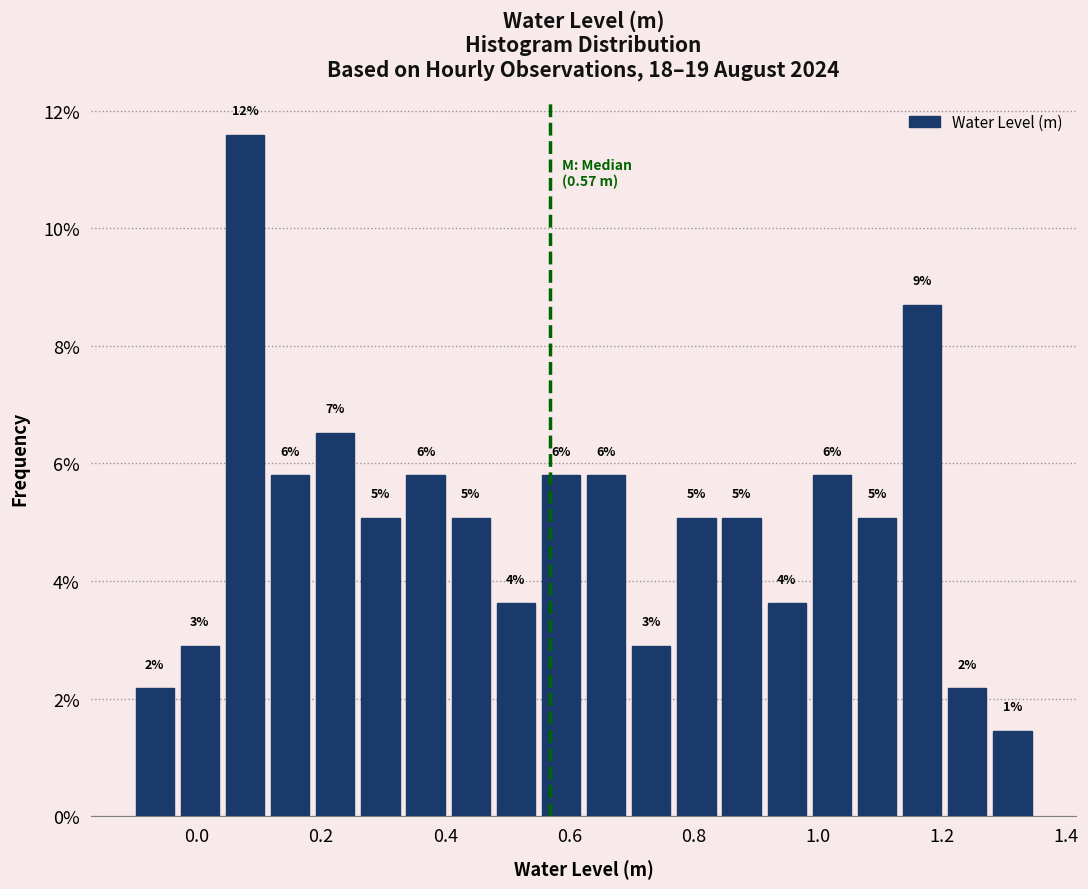

Around what value on the x-axis is the tallest bar? Give the approximate position of its centre, as read against the axis.

0.08